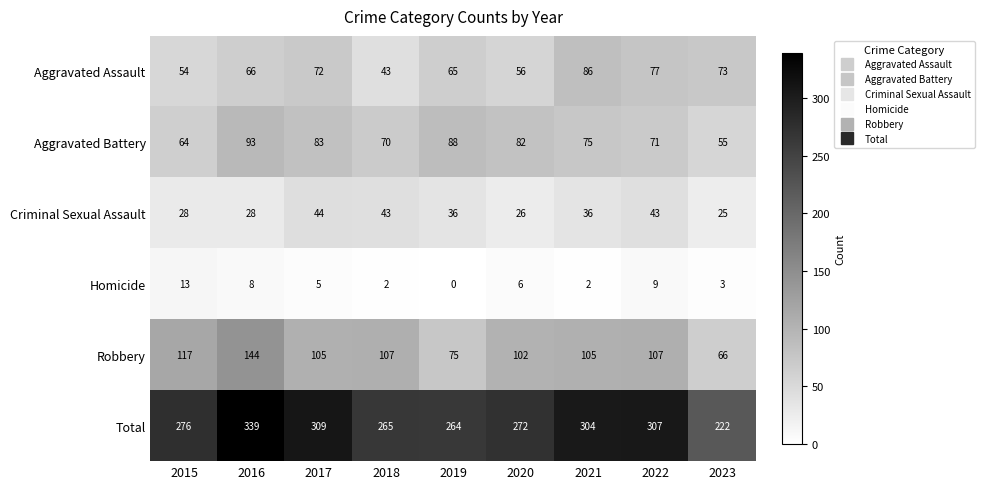

Which category has the highest value in the Total series?

2016